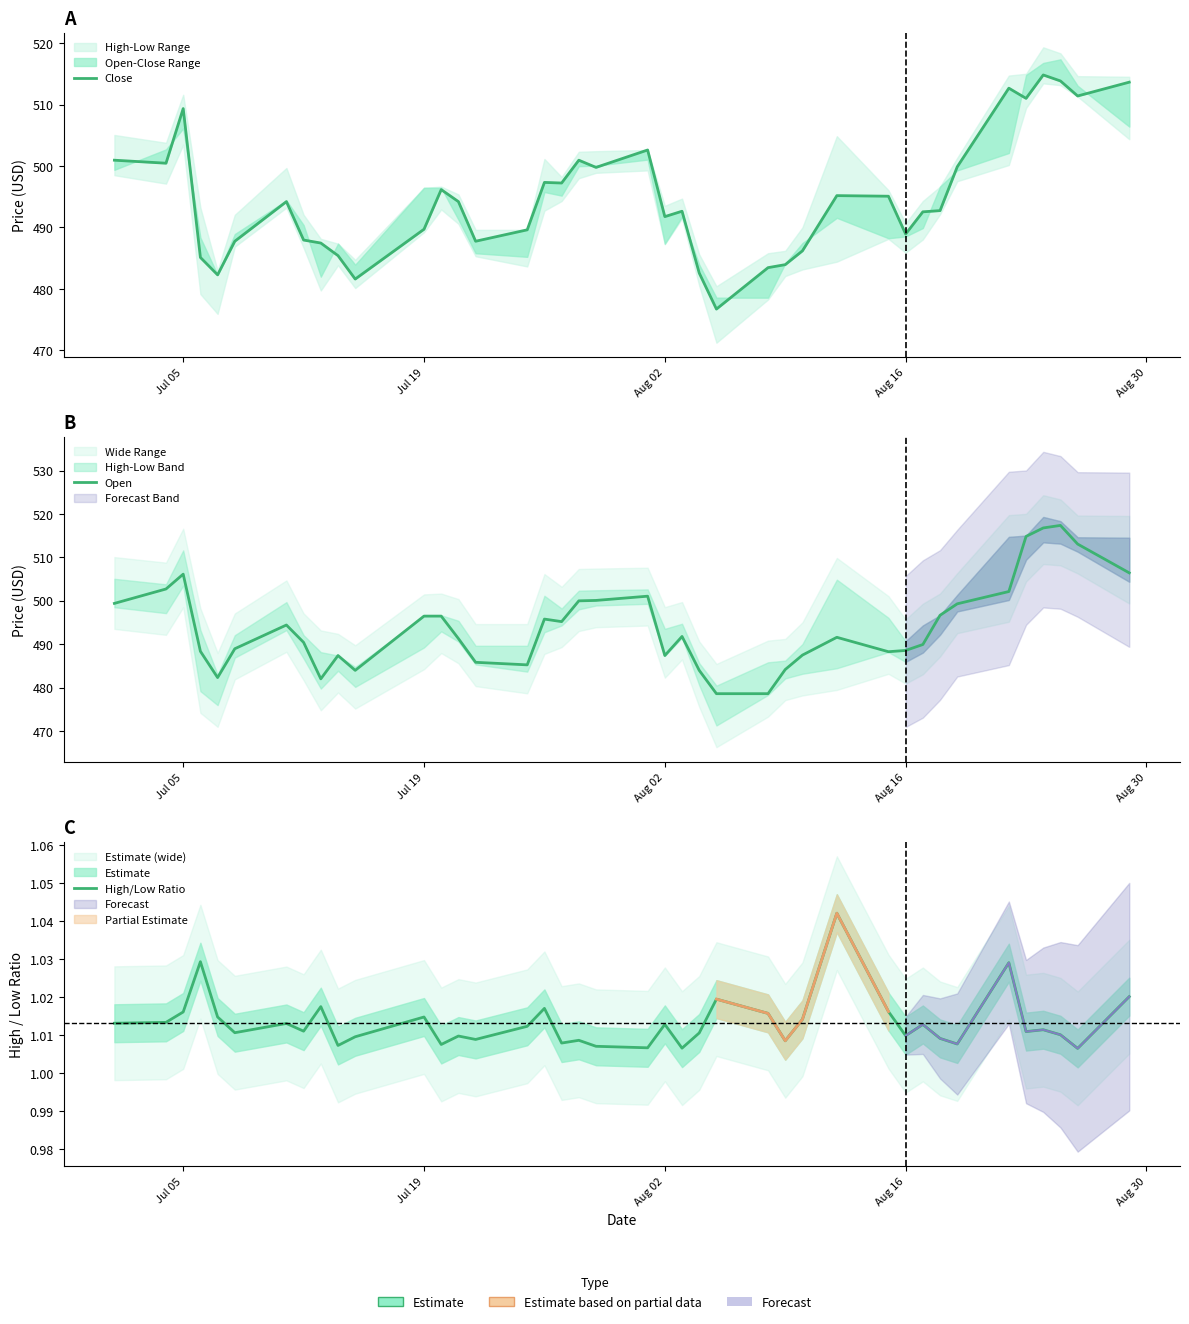

Reading left to right, what are all the values shown in this chart?

Close: 500.9	500.5	509.3	485.1	482.3	487.8	494.2	488.0	487.5	485.4	481.6	489.7	496.2	494.2	487.8	489.6	497.3	497.2	500.9	499.8	502.6	491.8	492.6	482.6	476.7	483.5	484.0	486.2	495.2	495.1	488.9	492.5	492.7	499.9	512.7	511.0	514.8	513.8	511.4	513.6
Open: 499.4	502.7	506.1	488.3	482.3	488.9	494.4	490.4	482.0	487.4	484.0	496.5	496.5	491.3	485.8	485.2	495.8	495.2	500.0	500.1	501.0	487.4	491.8	484.0	478.6	478.6	484.2	487.5	491.6	488.3	488.5	489.9	496.7	499.3	502.1	514.8	516.8	517.4	513.1	506.4
High/Low Ratio: 1.0	1.0	1.0	1.0	1.0	1.0	1.0	1.0	1.0	1.0	1.0	1.0	1.0	1.0	1.0	1.0	1.0	1.0	1.0	1.0	1.0	1.0	1.0	1.0	1.0	1.0	1.0	1.0	1.0	1.0	1.0	1.0	1.0	1.0	1.0	1.0	1.0	1.0	1.0	1.0